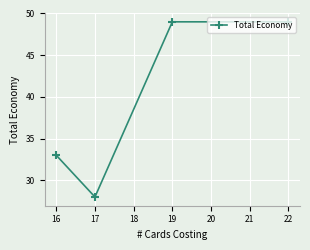

How many lines are shown in the chart?

1